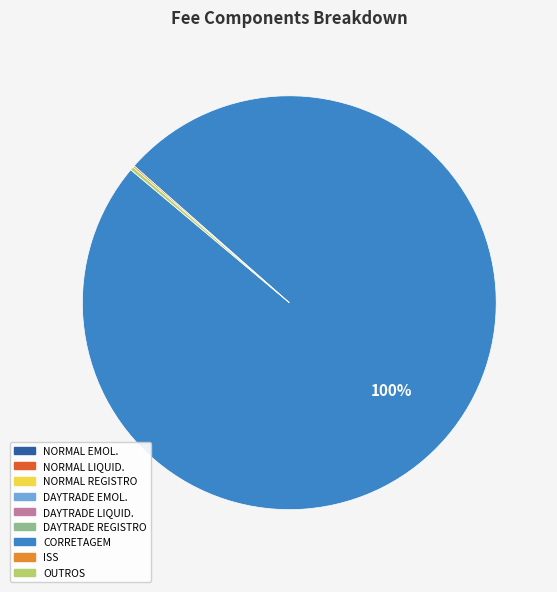

Which category has the biggest portion of the pie?

CORRETAGEM